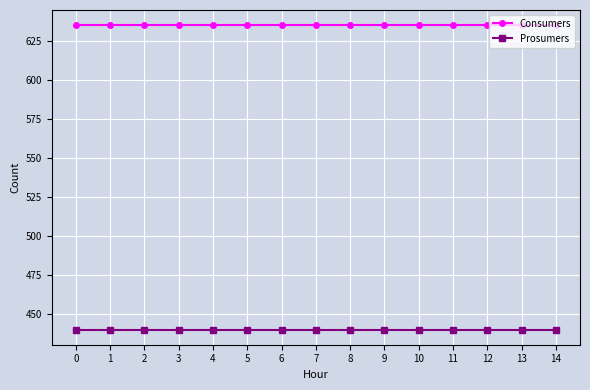

True or false: Prosumers and Consumers intersect in this chart.

False